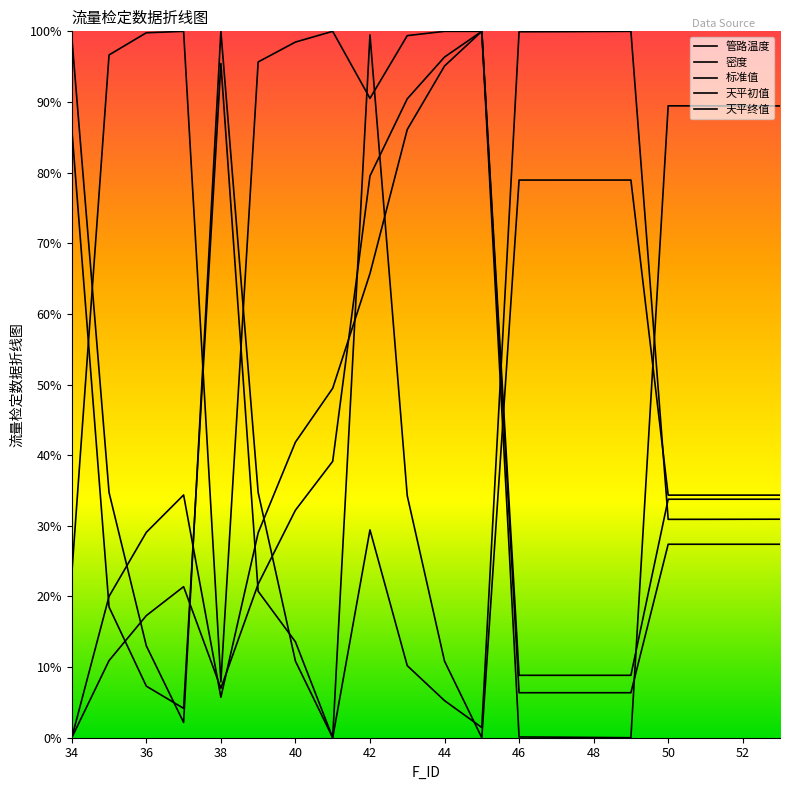

What is the maximum value shown in the chart?

1.0